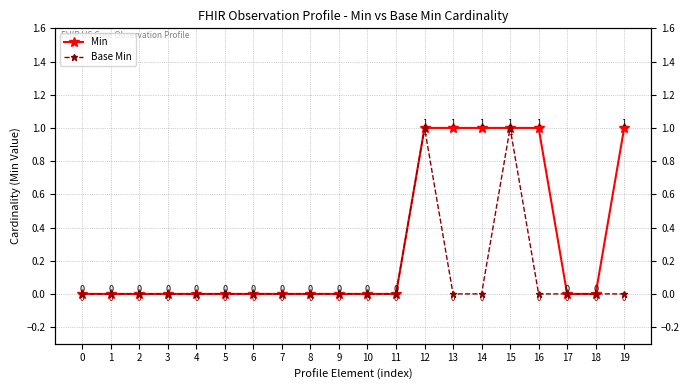

True or false: Min and Base Min cross at least once.

False